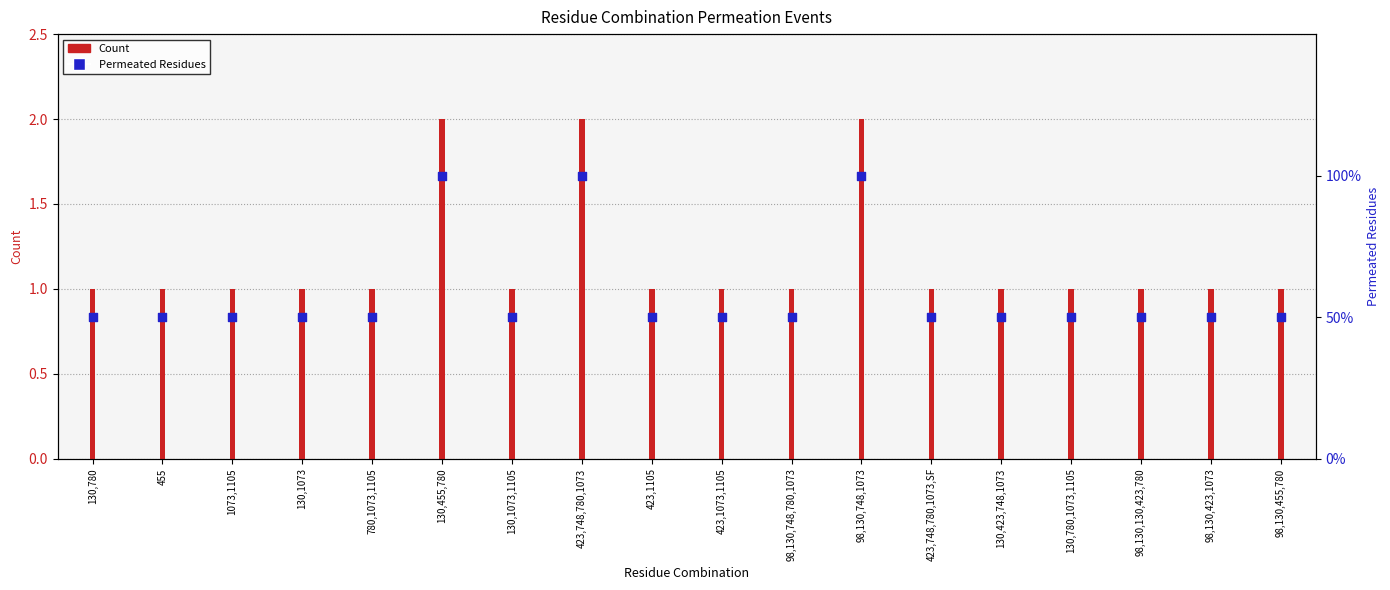

Which series contains the lowest Y value?

Count